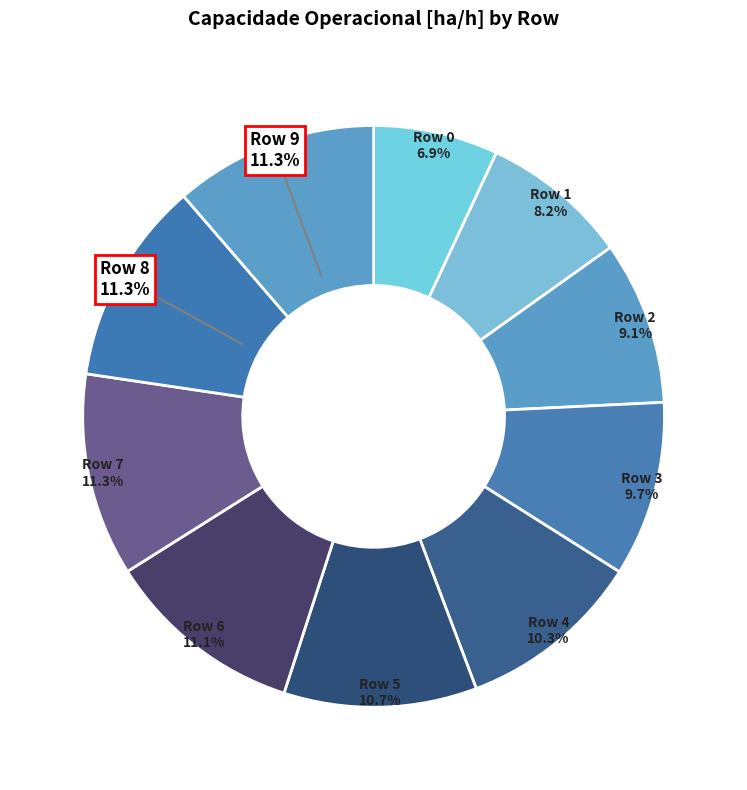

Does Row 0 account for over 50% of the chart?

No